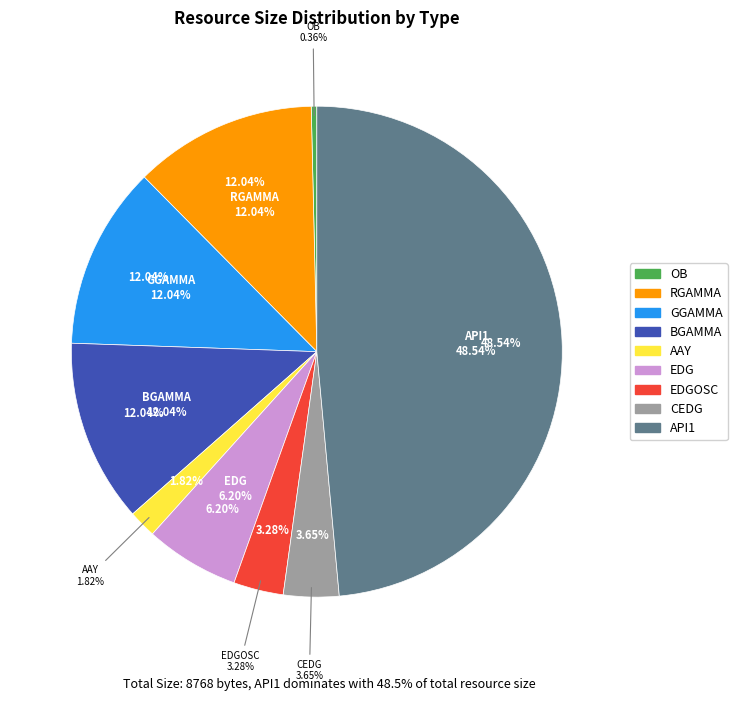

Is it true that AAY is 2% of the pie?

True